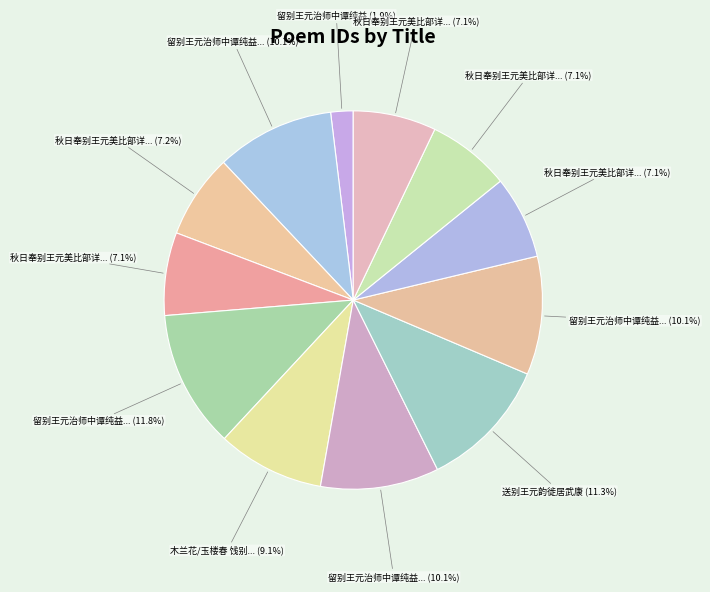

To the nearest percent, what is the difference between the largest and smallest slice percentages?

10%